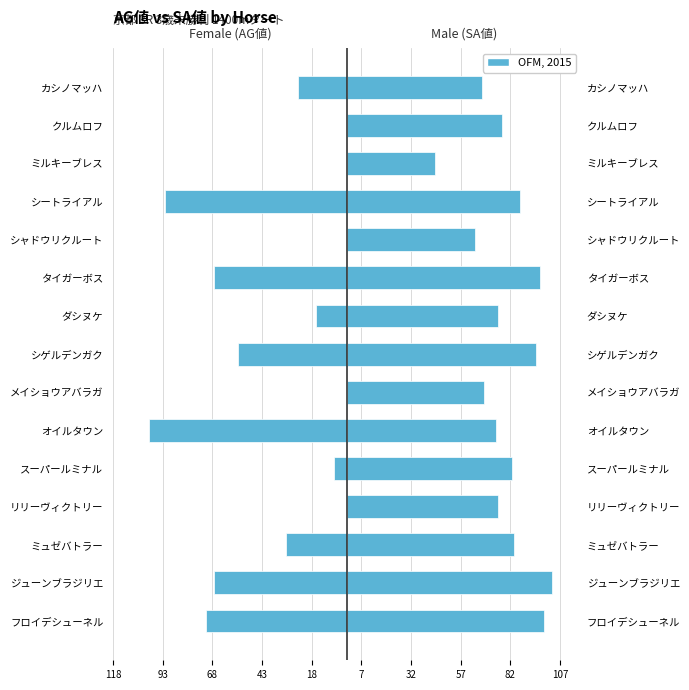

What is the difference between the maximum and second lowest values in the AG値 (Female-side) series?

92